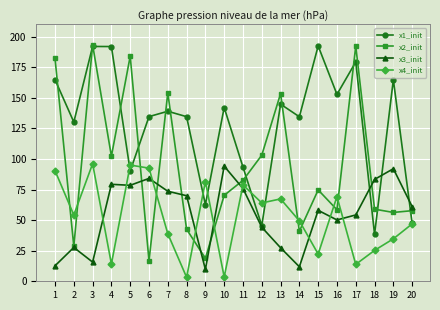

What is the difference between the x4_init values at 15 and 7?

16.7